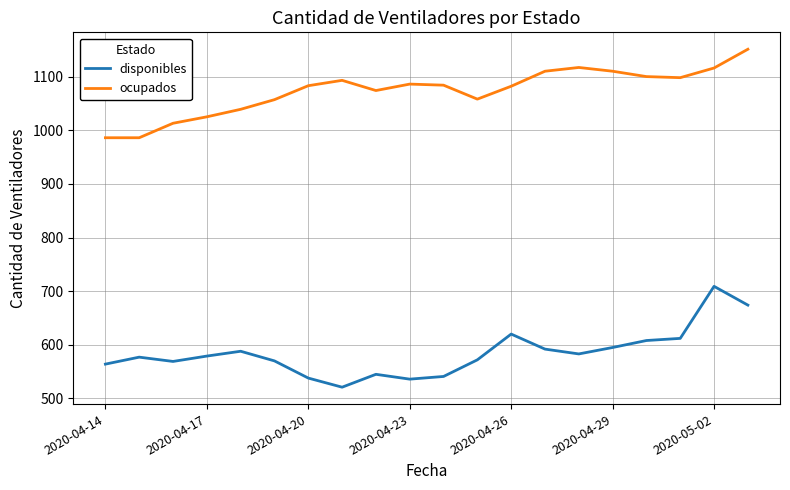

Rank the series by their maximum value, from highest to lowest.

ocupados, disponibles